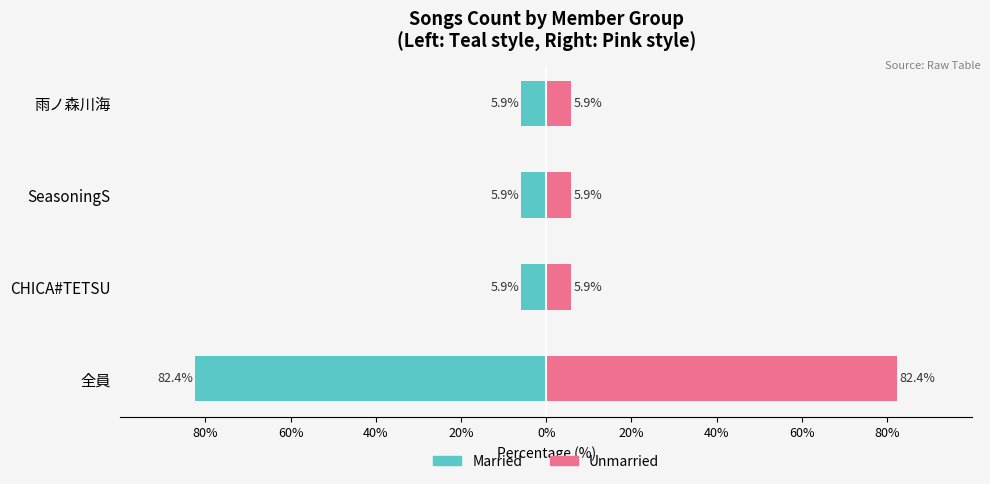

What is the lowest value of the Unmarried series?

5.9